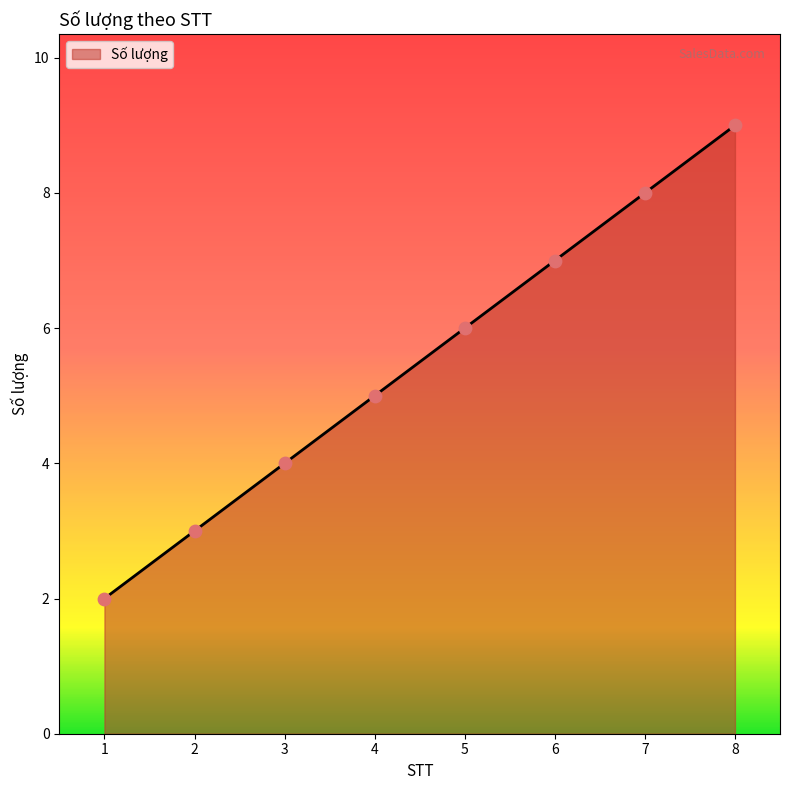

Which has a higher value, 3 or 4?

4